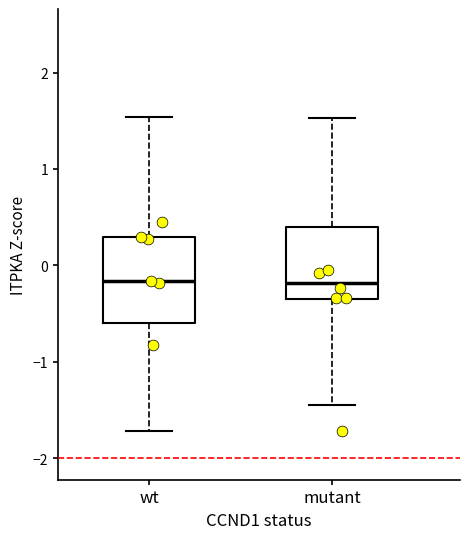

Comparing the boxes themselves (not the whiskers), which one is the tallest?

wt